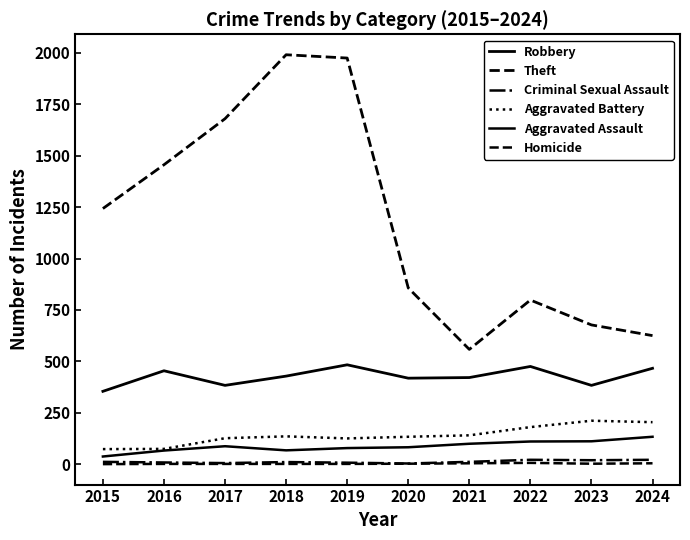

Does the chart display data point markers on the line(s)?

No